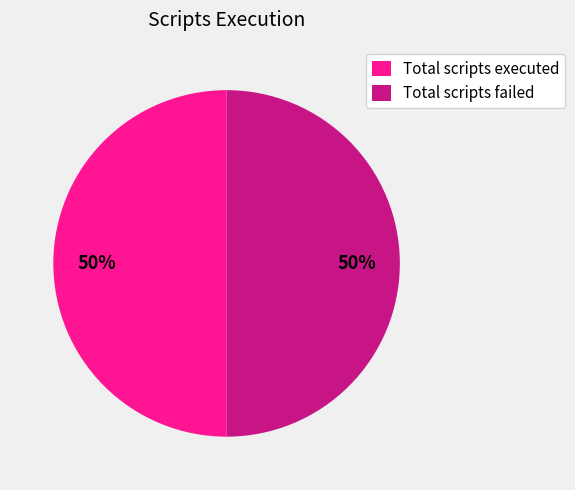

Approximately how many times larger is the value at Total scripts executed compared to Total scripts failed?

1.0